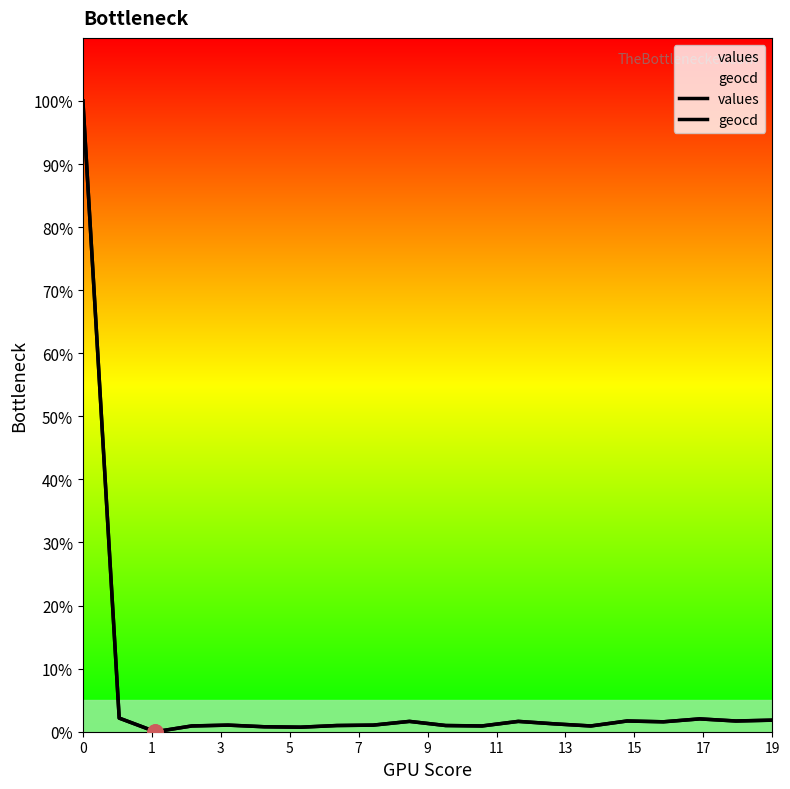

What are all the series names shown in the legend?

values, geocd